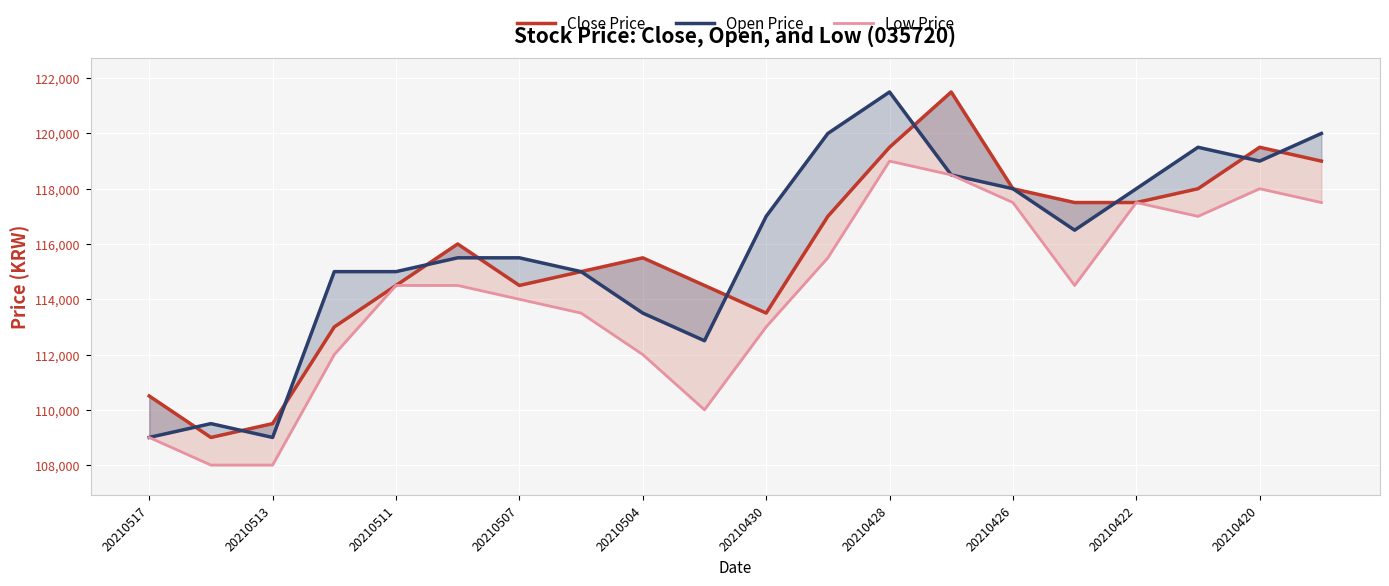

In Open Price, how many points are higher than both neighbors (excluding endpoints)?

3